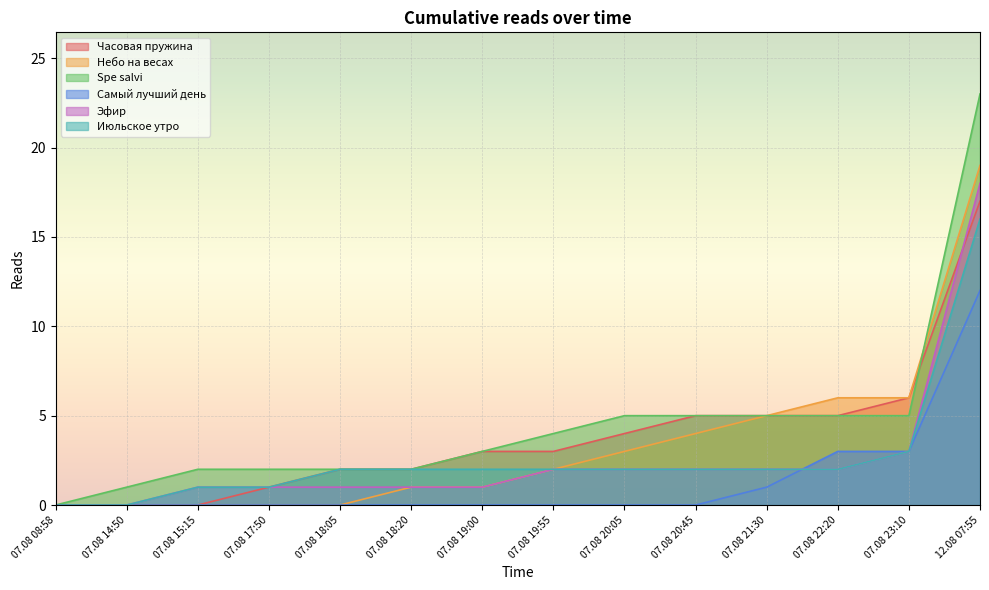

How many categories are shown in the chart?

14